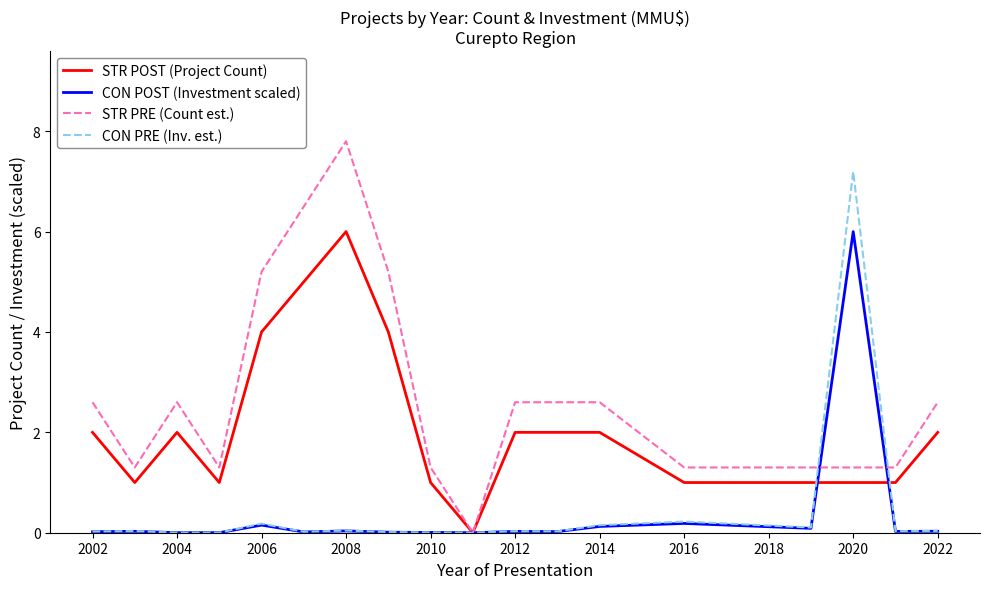

Which series has the largest total across all categories?

STR PRE (Count est.)